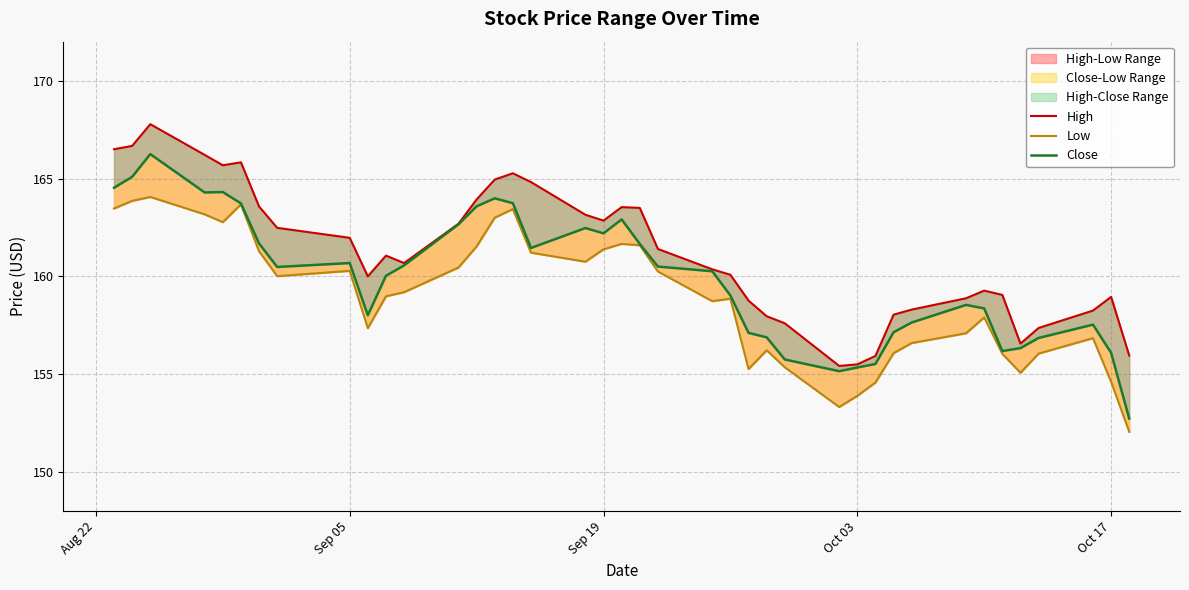

What is the sum of all Low values?

6357.9